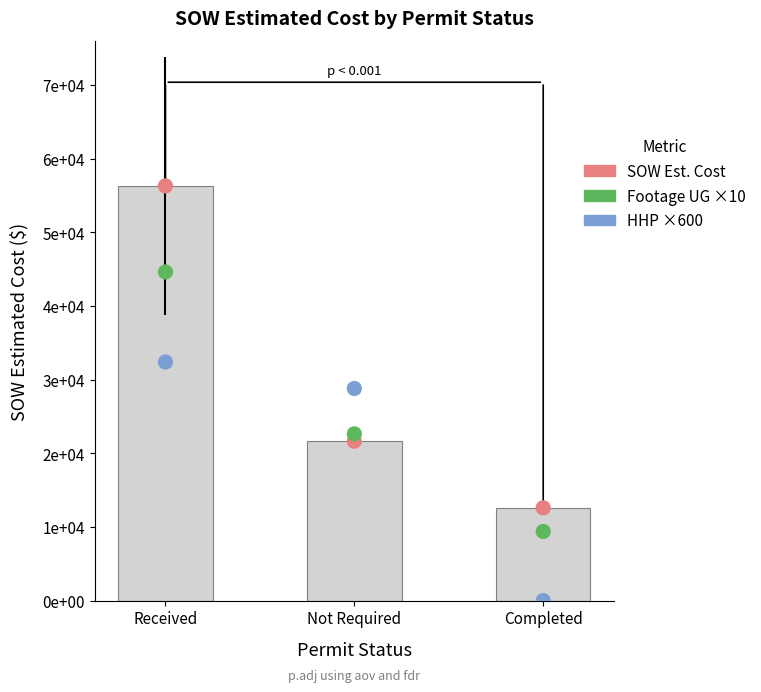

Which series has the widest spread of Y values?

SOW Estimated Cost